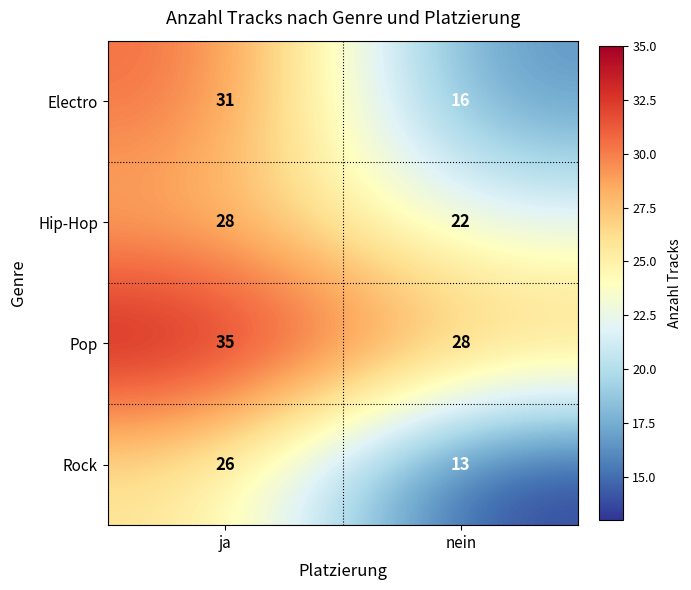

What is the total value across all series at ja?

120